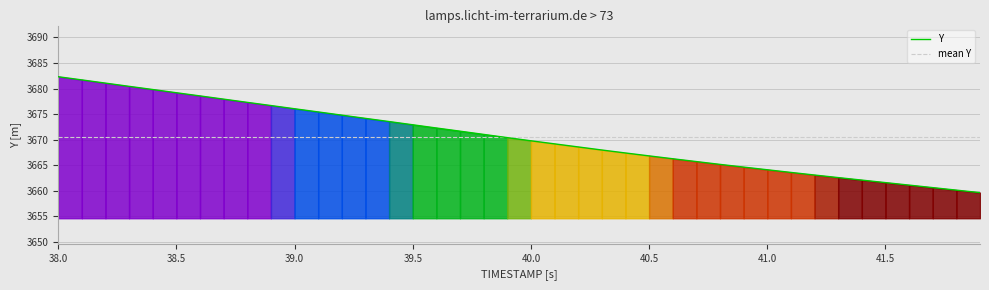

Reading left to right, what are all the values shown in this chart?

38.0=3682.3	38.1=3681.7	38.2=3681.1	38.3=3680.4	38.4=3679.8	38.5=3679.2	38.6=3678.6	38.7=3677.9	38.8=3677.3	38.9=3676.7	39.0=3676.1	39.1=3675.4	39.2=3674.8	39.3=3674.2	39.4=3673.6	39.5=3672.9	39.6=3672.3	39.7=3671.7	39.8=3671.0	39.9=3670.4	40.0=3669.8	40.1=3669.2	40.2=3668.6	40.3=3668.0	40.4=3667.4	40.5=3666.8	40.6=3666.3	40.7=3665.7	40.8=3665.2	40.9=3664.7	41.0=3664.1	41.1=3663.6	41.2=3663.1	41.3=3662.6	41.4=3662.1	41.5=3661.6	41.6=3661.1	41.7=3660.6	41.8=3660.2	41.9=3659.7